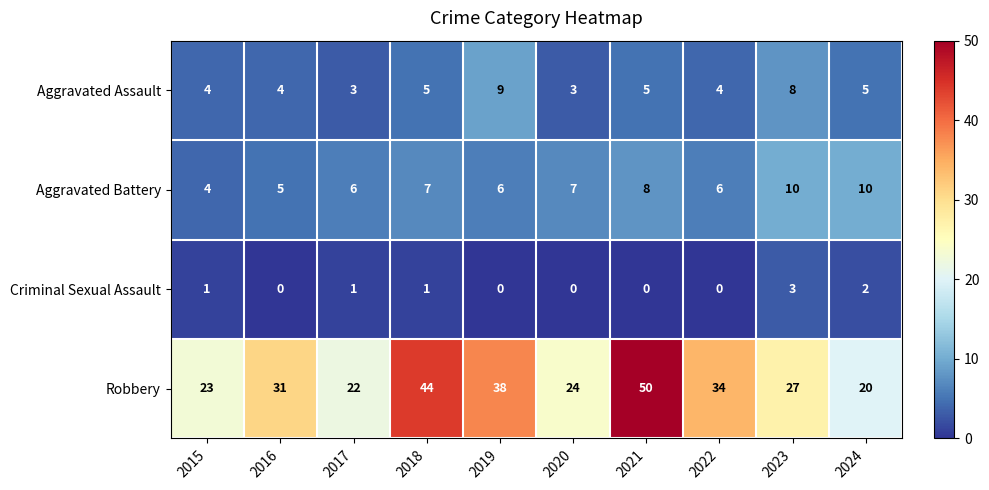

At how many categories does at least one series exceed 17?

10